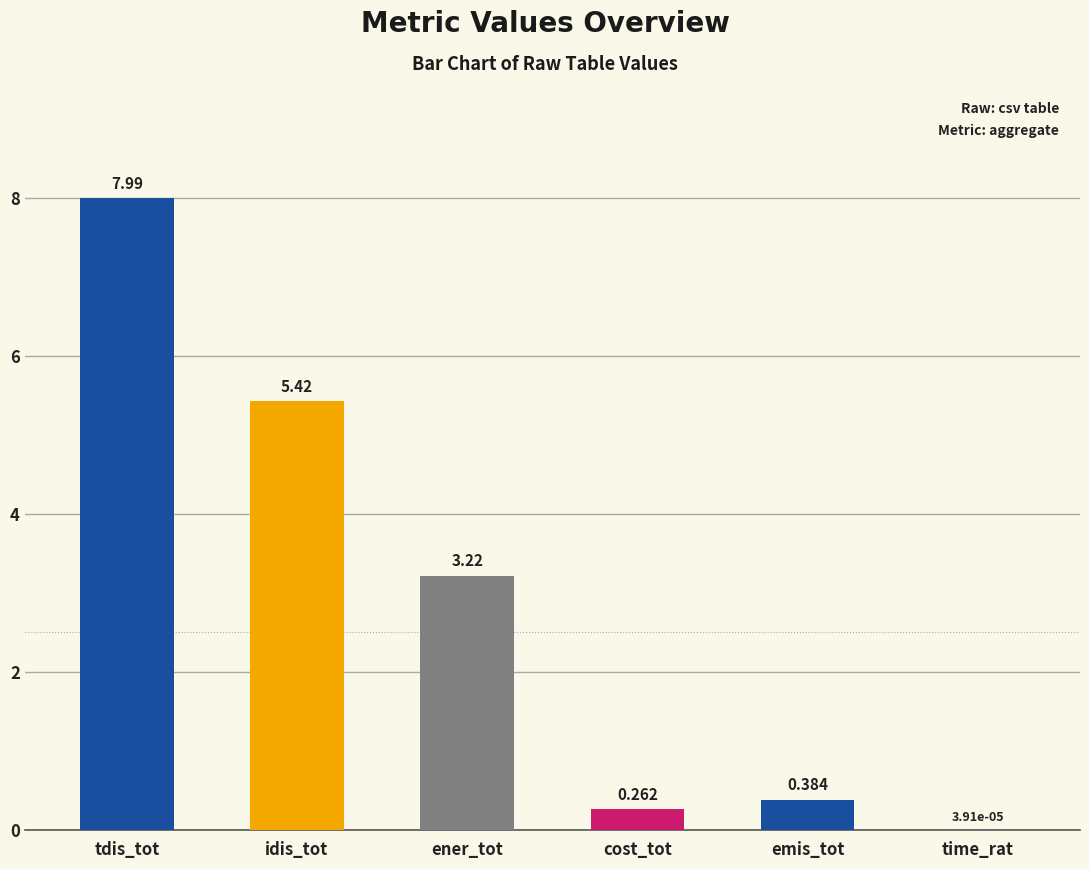

At which label does the data first exceed 3?

tdis_tot